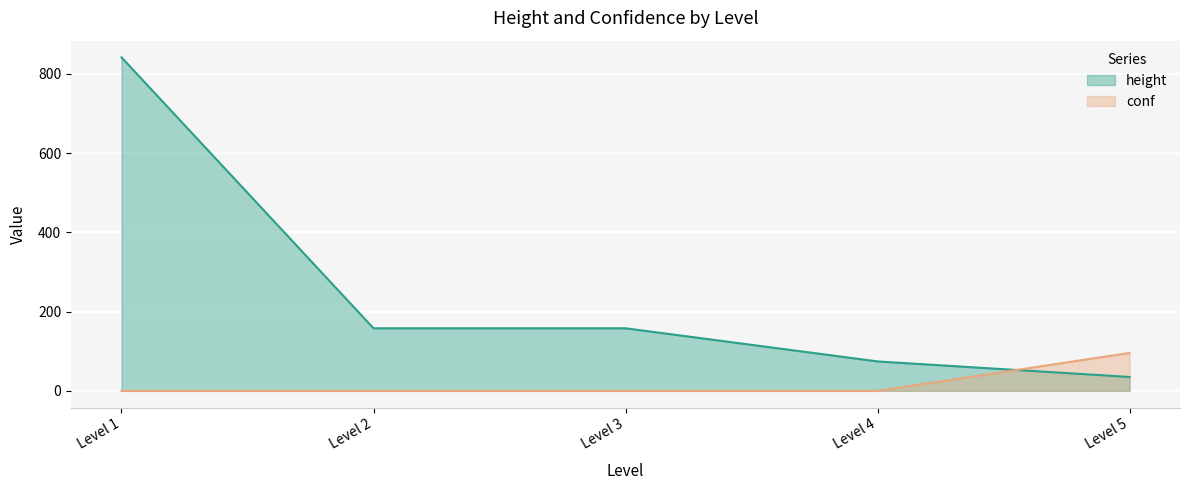

True or false: conf has a value of 96.5 at 5.

True